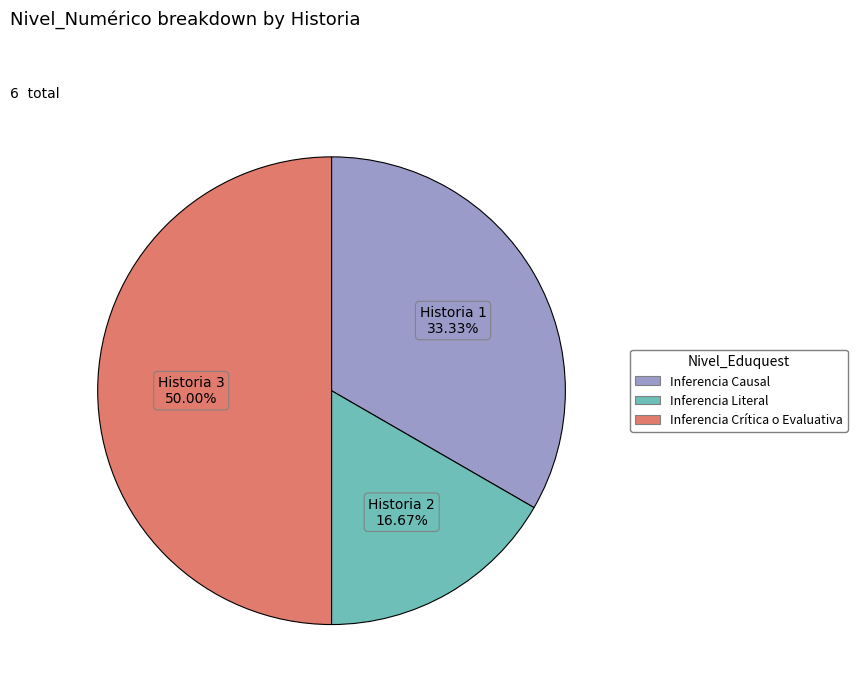

How many slices are in this pie chart?

3